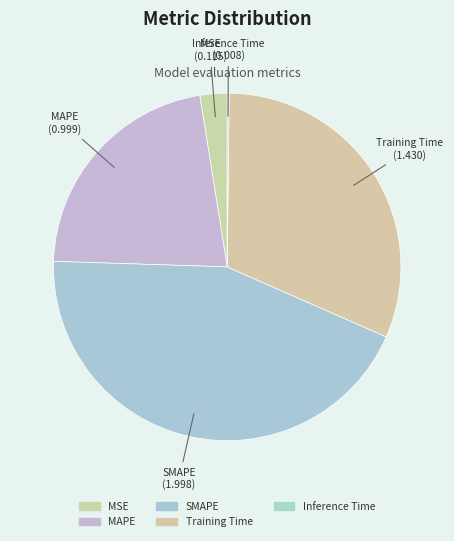

True or false: Training Time accounts for 21% of the total.

False